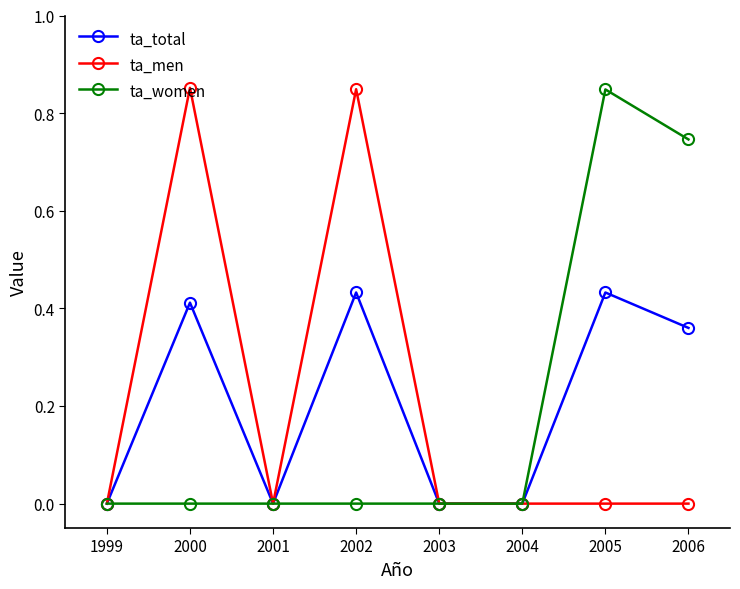

The ta_men series shows 0.3 at 2006. True or false?

False